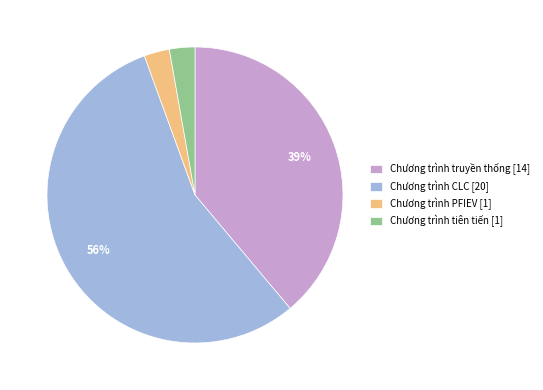

Is Chương trình PFIEV the majority of the pie?

No